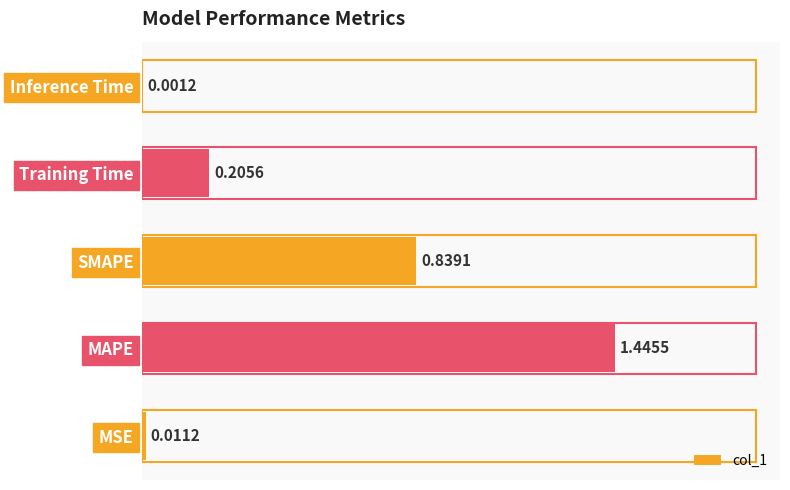

What is the change in value from MSE to SMAPE?

+0.8